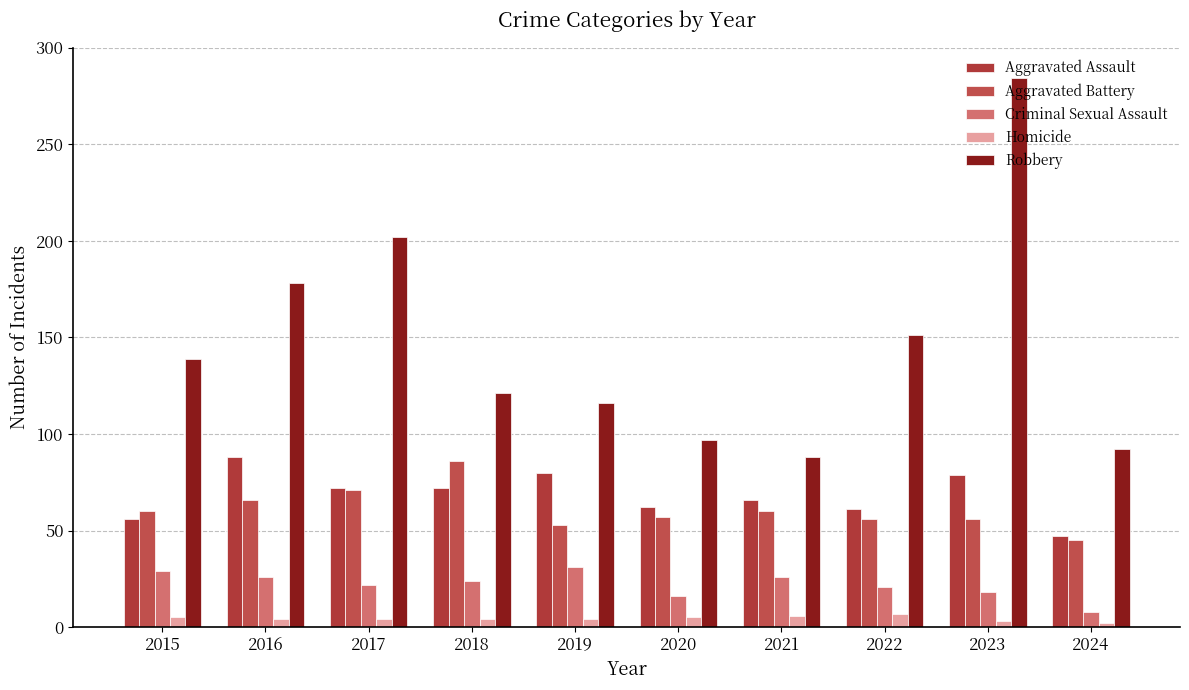

Which series has the widest spread of values?

Robbery